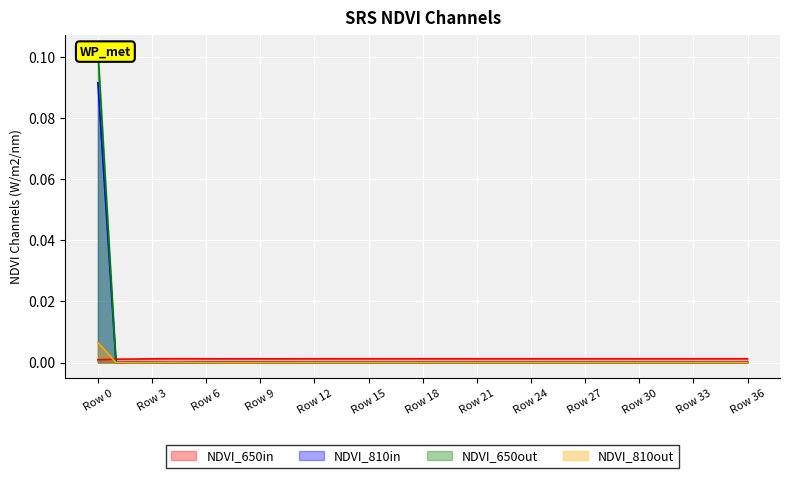

True or false: LLD_3 and LLD_11 intersect in this chart.

False